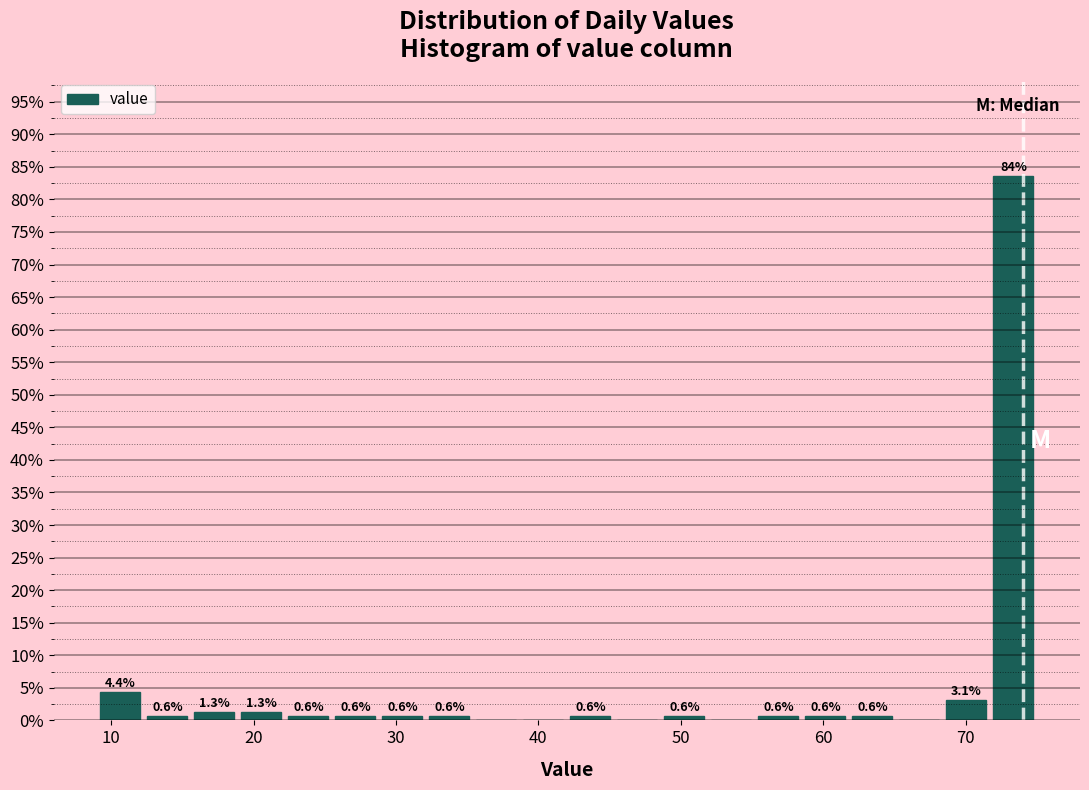

Around what value on the x-axis is the tallest bar? Give the approximate position of its centre, as read against the axis.

73